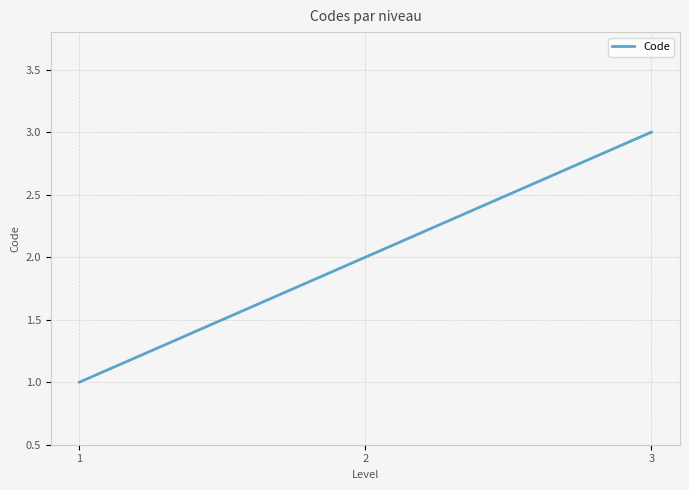

What is the smallest value displayed?

1